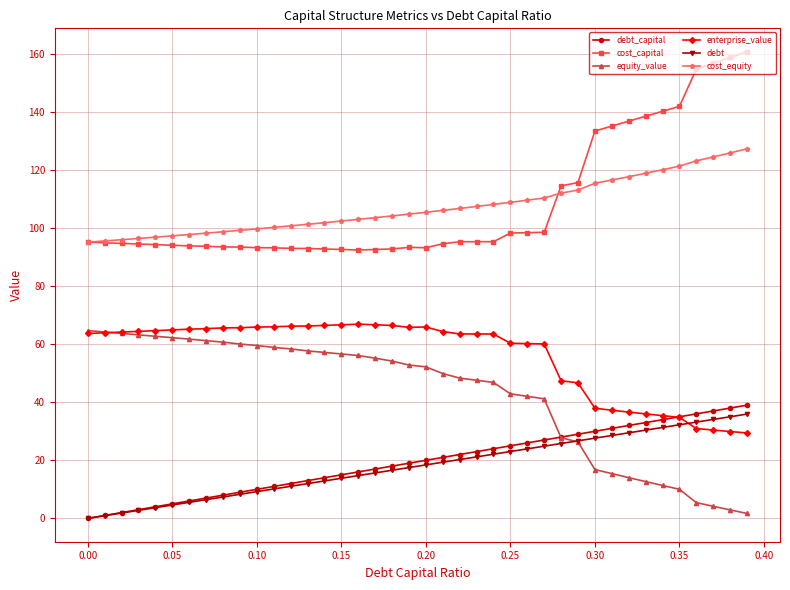

True or false: equity_value and cost_equity cross at least once.

False